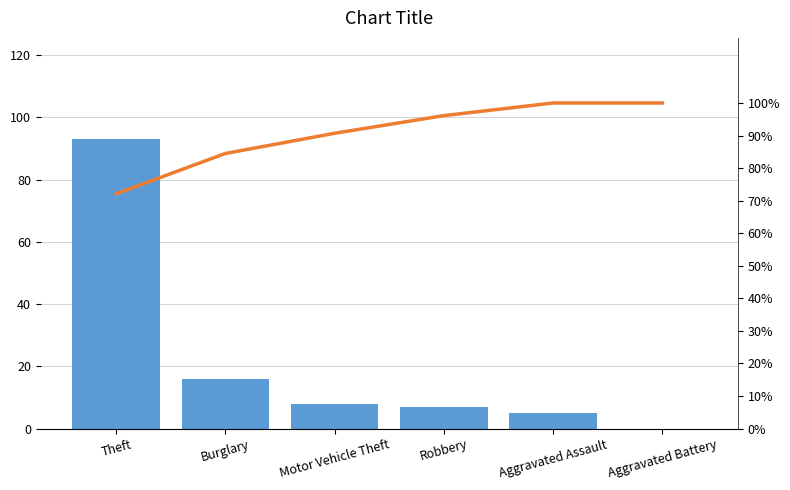

Which has a higher value, Aggravated Assault or Motor Vehicle Theft?

Motor Vehicle Theft